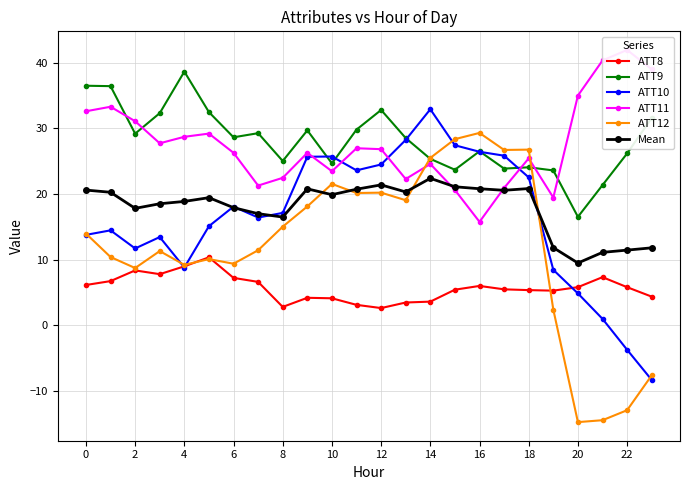

True or false: ATT8 has more than 2 interior local peaks.

True